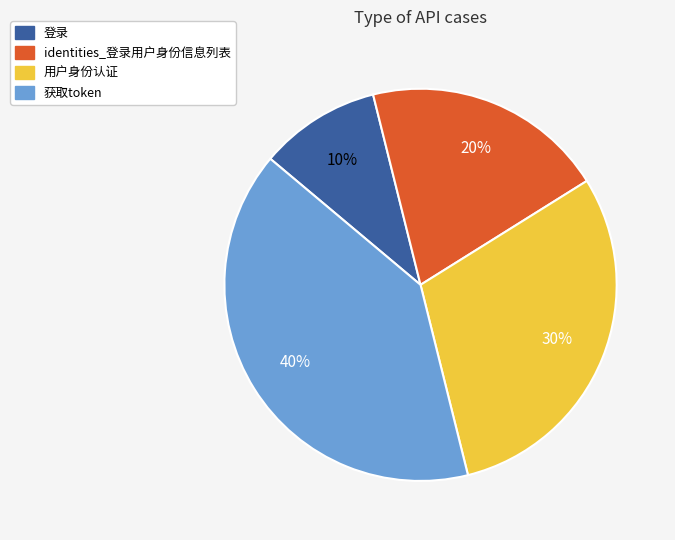

To the nearest percent, what is the difference between the largest and smallest slice percentages?

30%